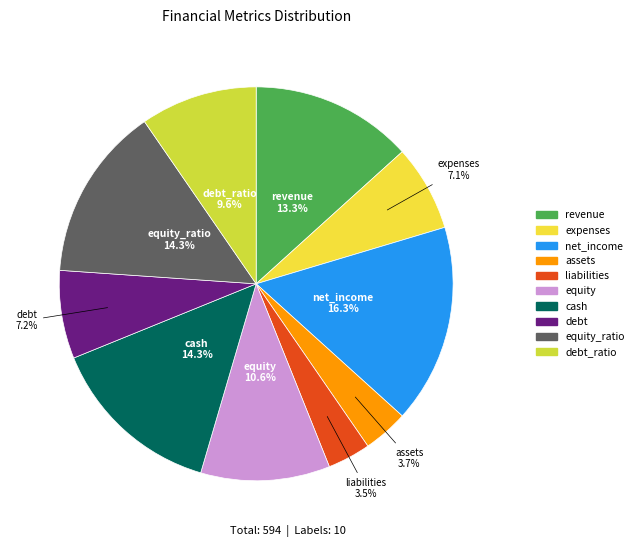

To the nearest percent, what is the difference between the largest and smallest slice percentages?

13%